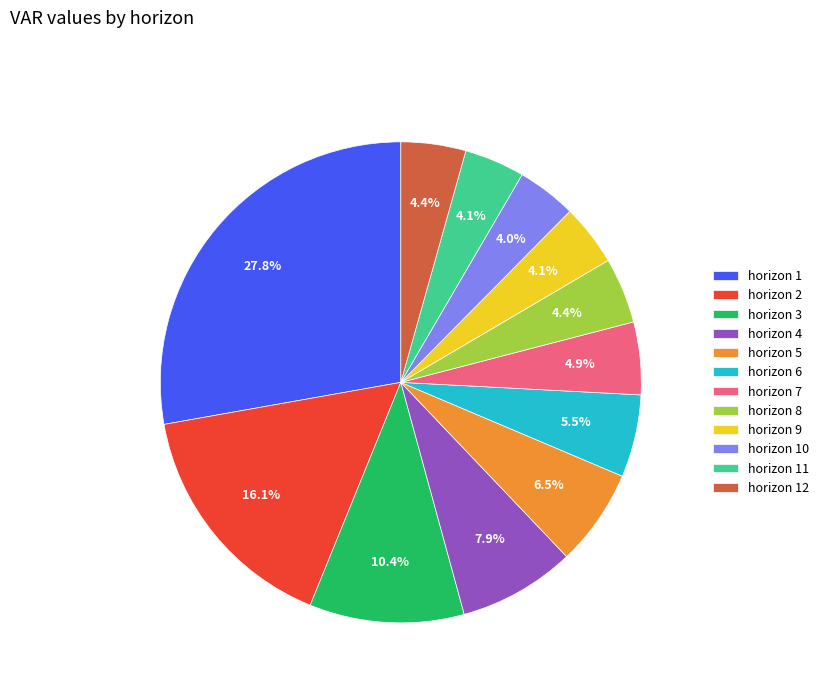

Which category has the biggest portion of the pie?

horizon 1